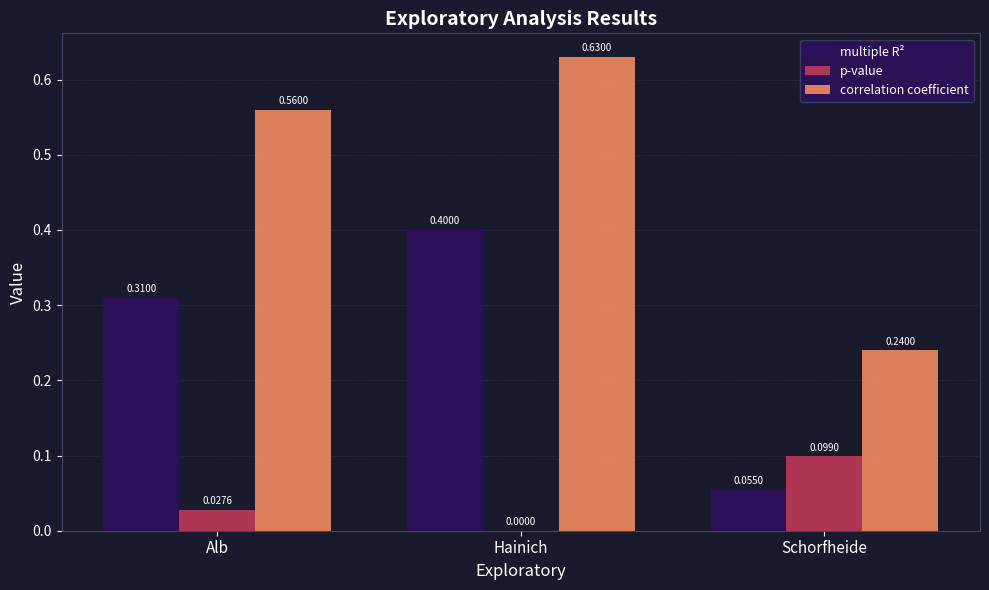

What is the sum of all multiple R² values?

0.8